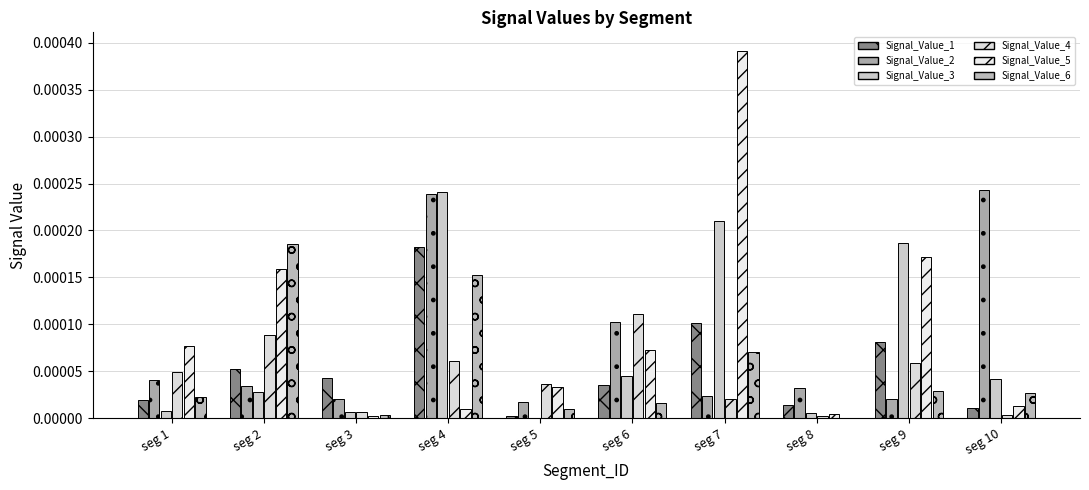

Which has a higher value, seg 7 or seg 2?

seg 7